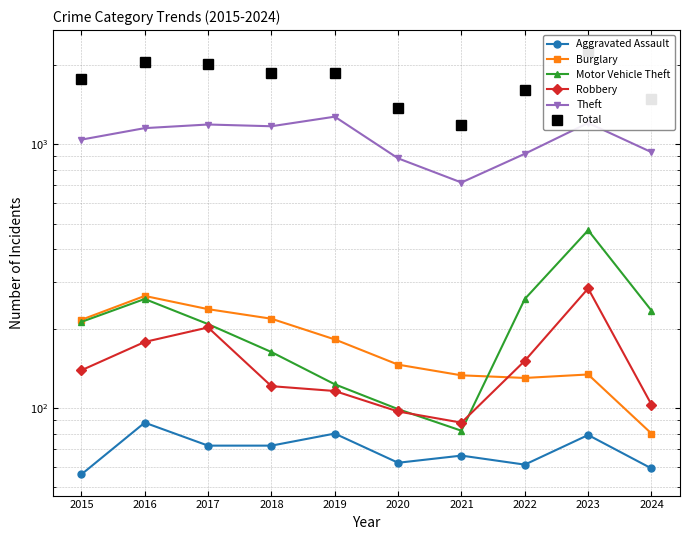

Which series has the largest total across all categories?

Total